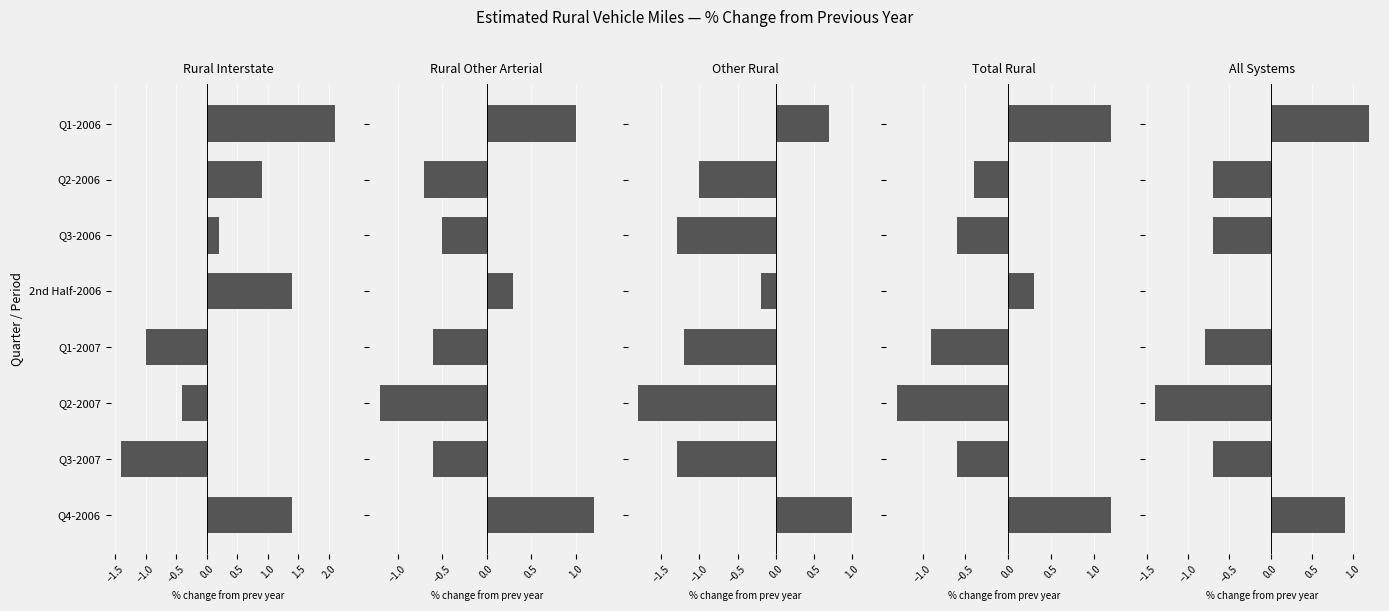

Which series has the widest spread of values?

Rural Interstate